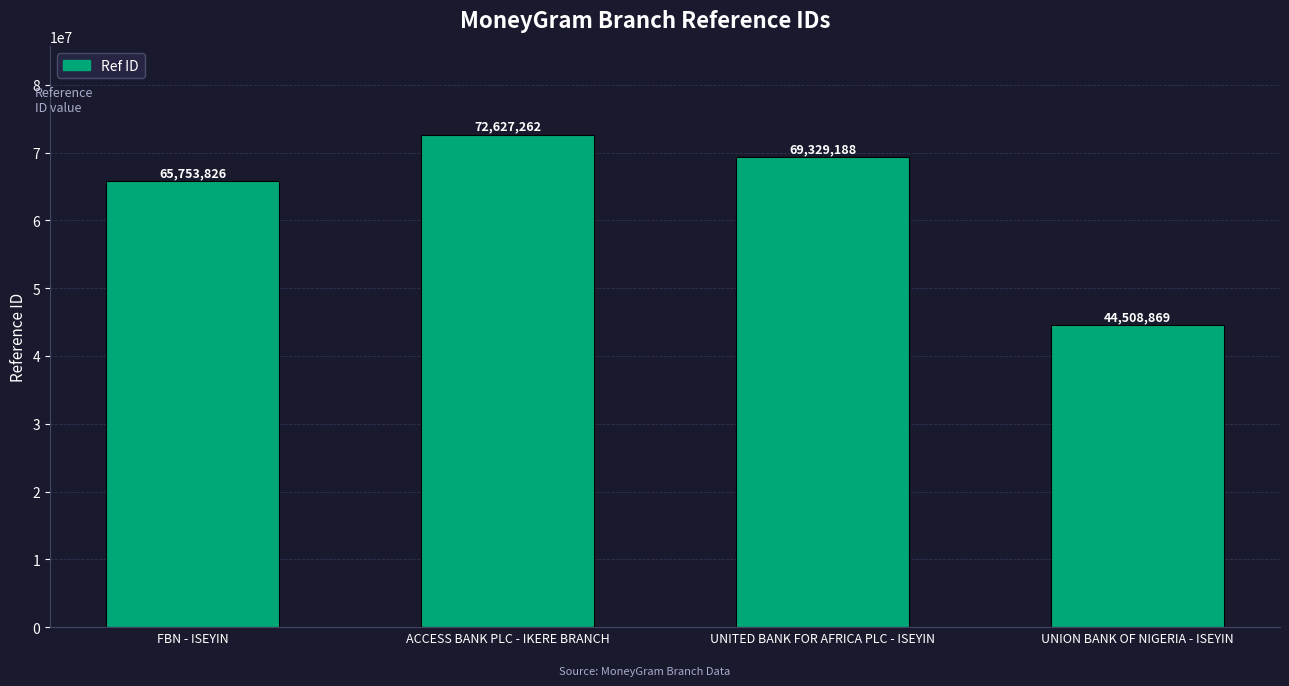

At which category does the chart reach its minimum across all series?

UNION BANK OF NIGERIA - ISEYIN